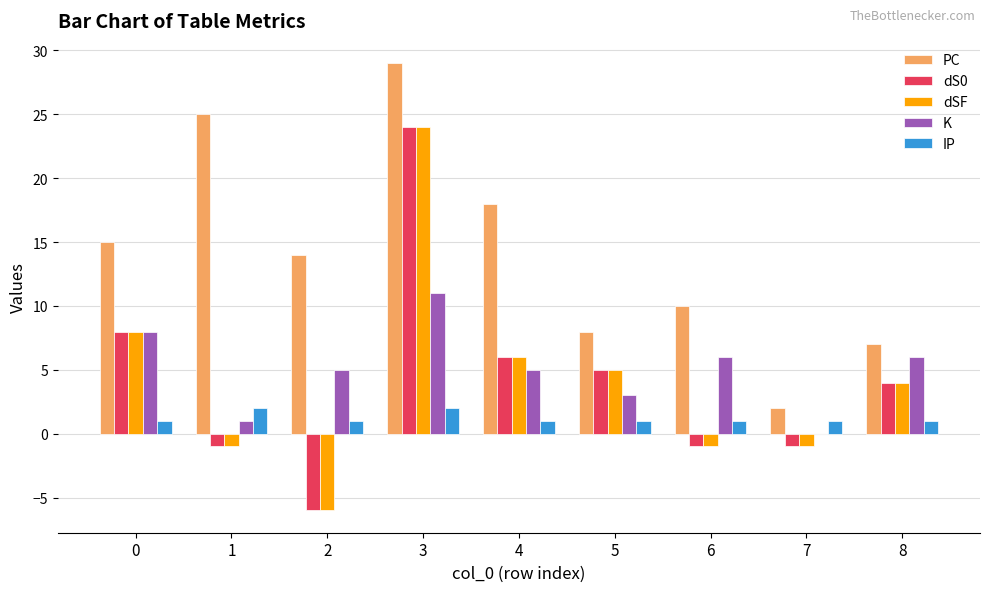

Is the value of dSF at 8 greater than the value of dS0 at 1?

Yes